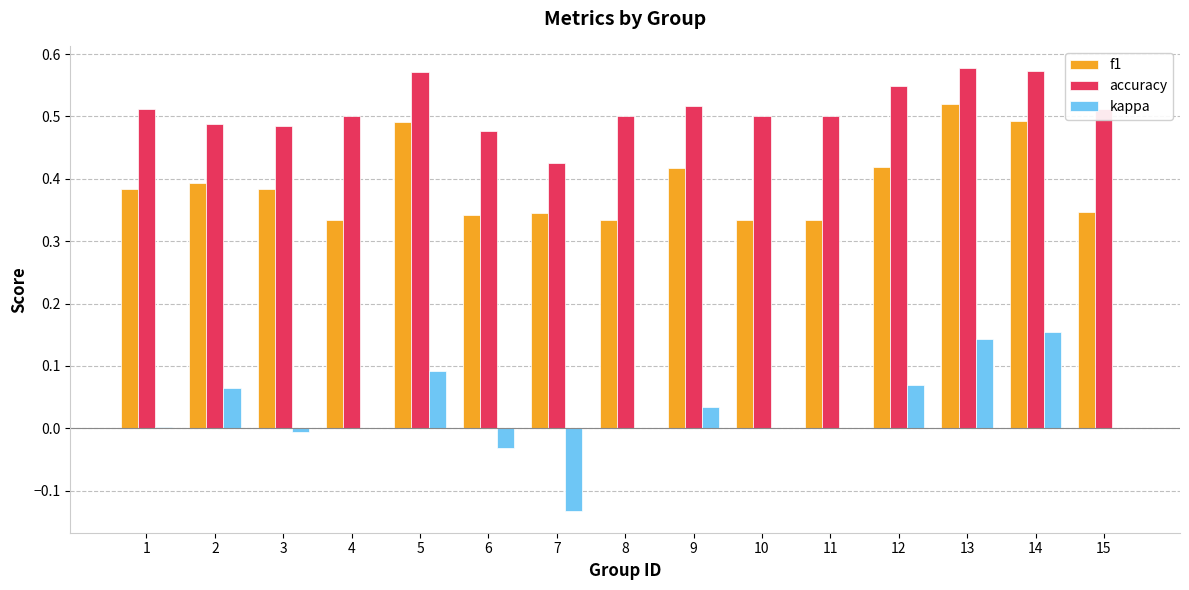

Which series has the largest total across all categories?

accuracy